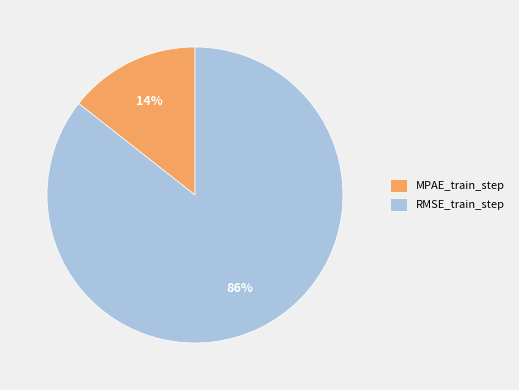

Which category has the biggest portion of the pie?

RMSE_train_step